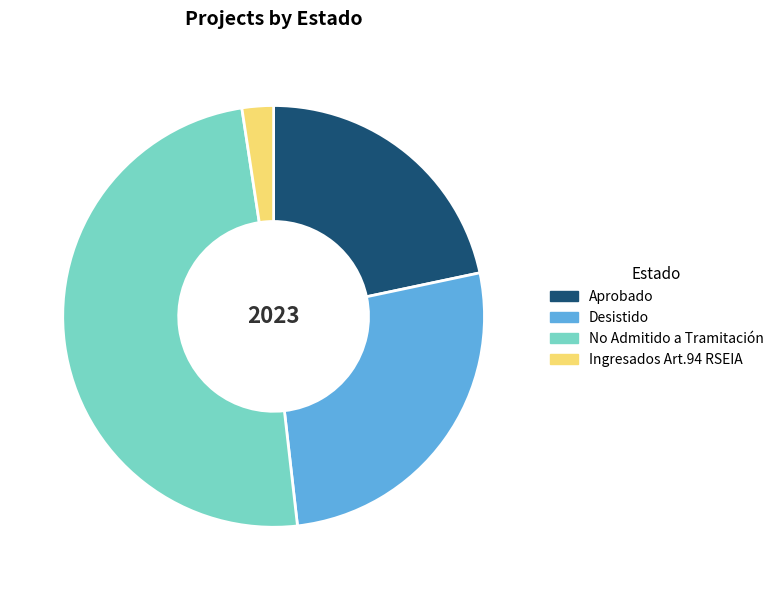

Combined, do No Admitido a Tramitación and Ingresados Art.94 RSEIA account for over 50%?

Yes